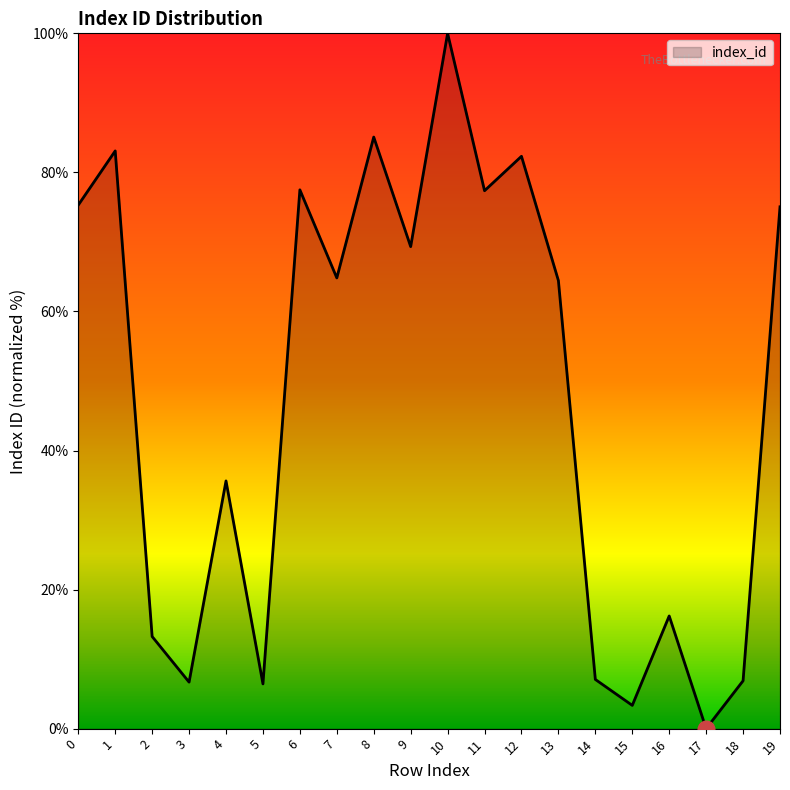

What is the change in value from 6 to 17?

-77.5